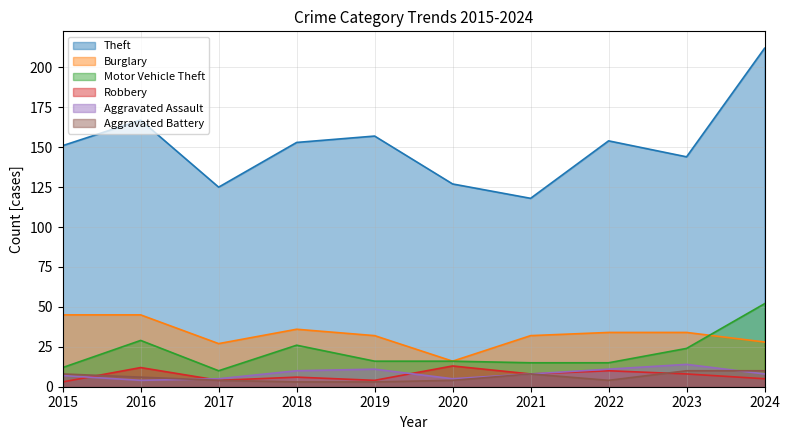

Rank the series at 2019 from lowest to highest value.

Aggravated Battery, Robbery, Aggravated Assault, Motor Vehicle Theft, Burglary, Theft